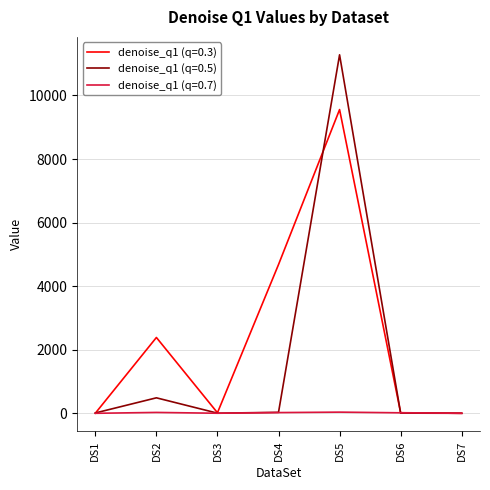

What are all the series names shown in the legend?

denoise_q1 (q=0.3), denoise_q1 (q=0.5), denoise_q1 (q=0.7)